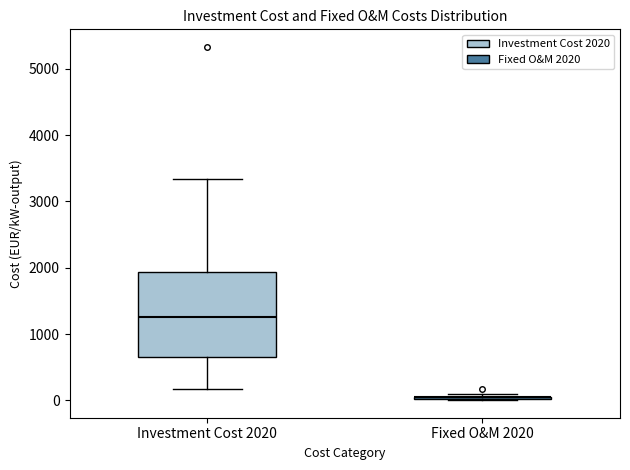

Which box is the tallest, from its lower edge to its upper edge?

Investment Cost 2020